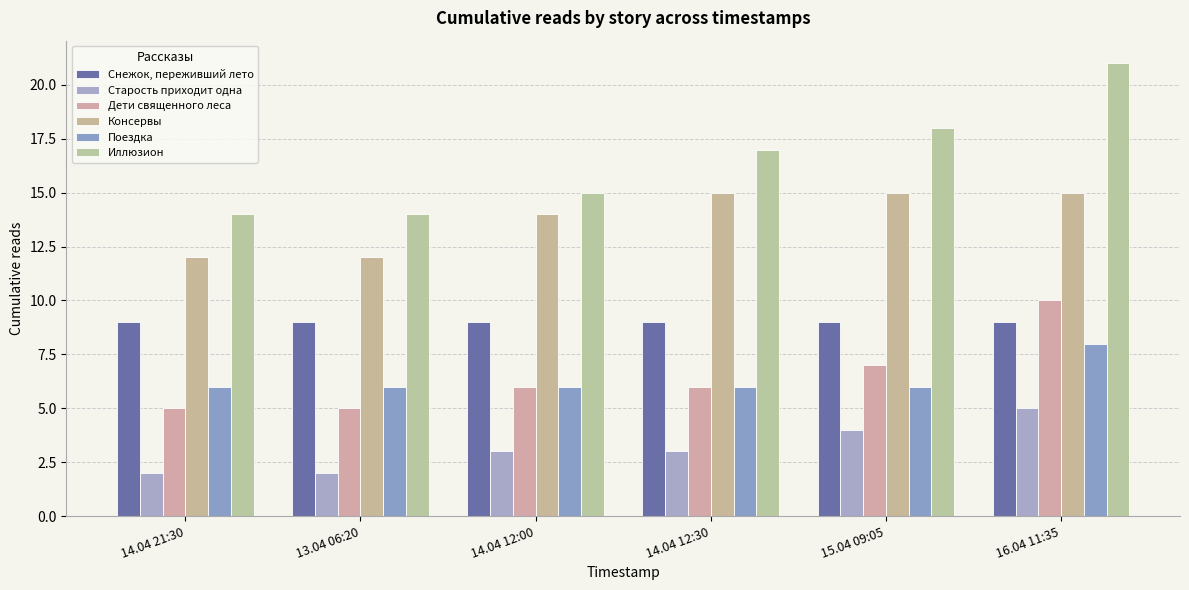

How many Дети священного леса values are between 5 and 7?

5